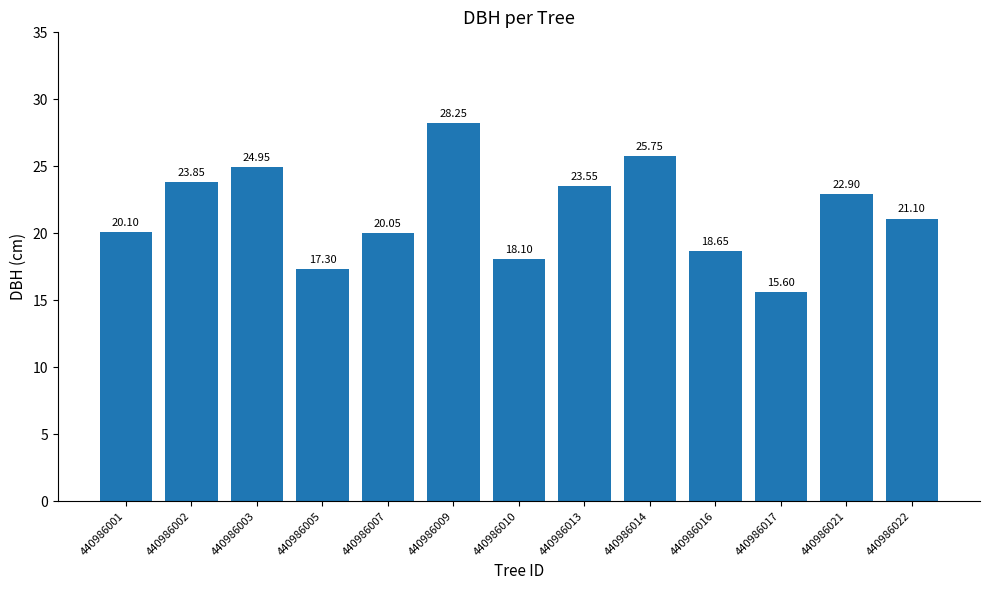

Which category has the lowest value across all series?

440986017